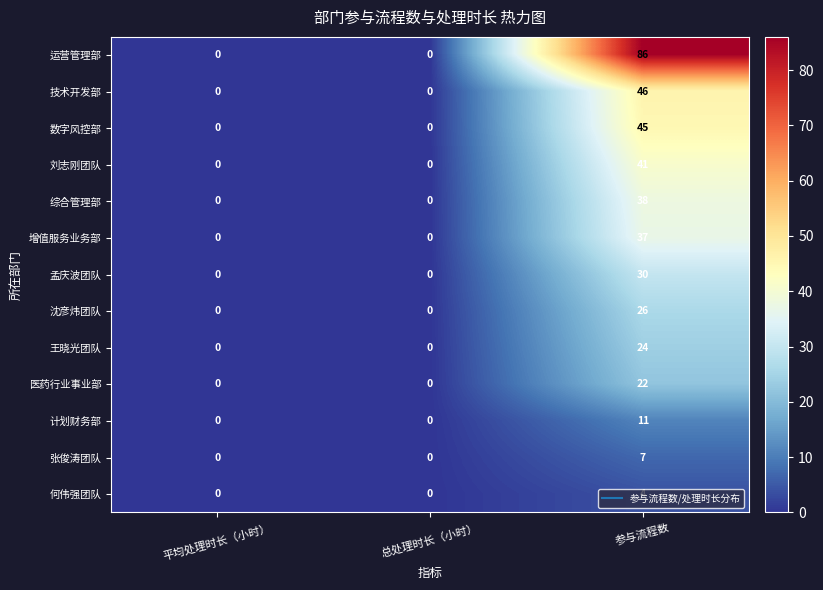

What is the difference between the maximum and minimum values in the 医药行业事业部 series?

22